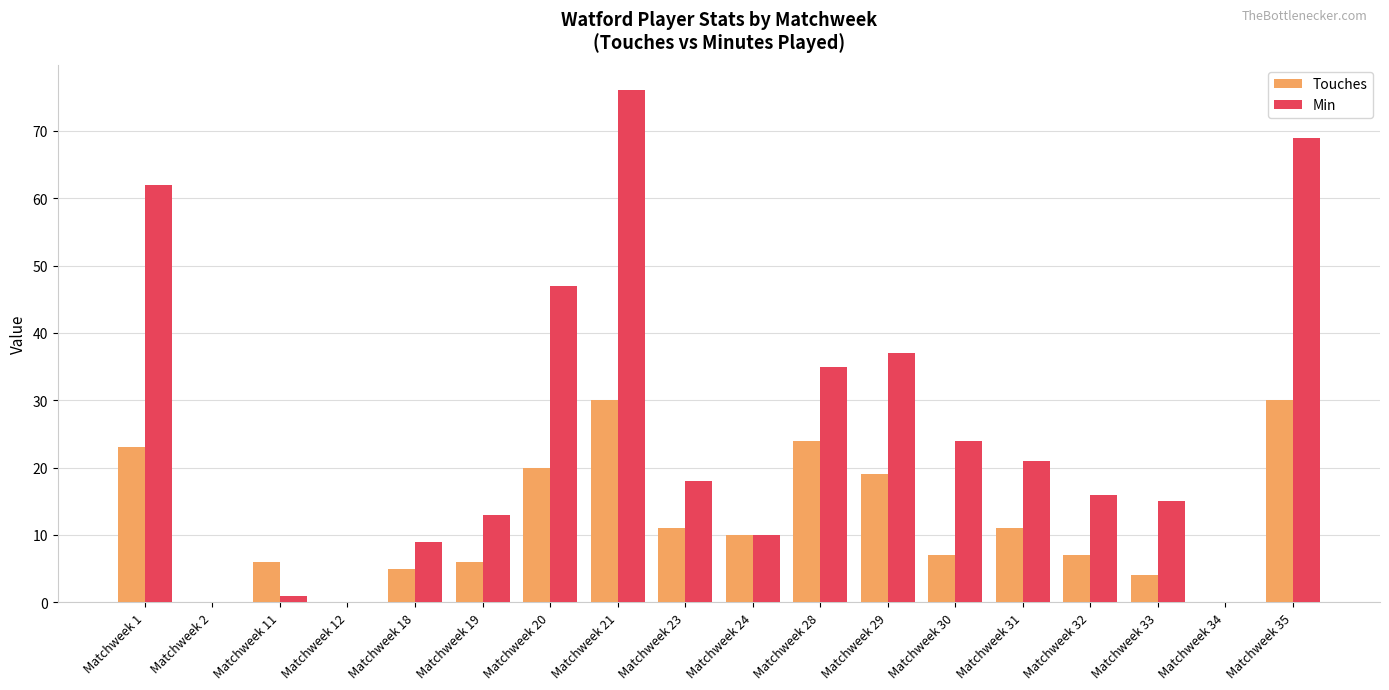

How many groups of bars are there?

18